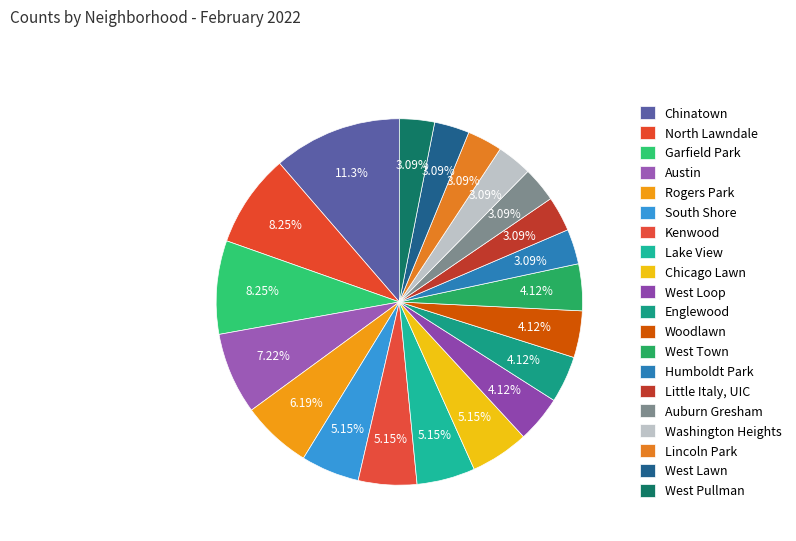

What is the smallest slice in the pie chart?

Humboldt Park